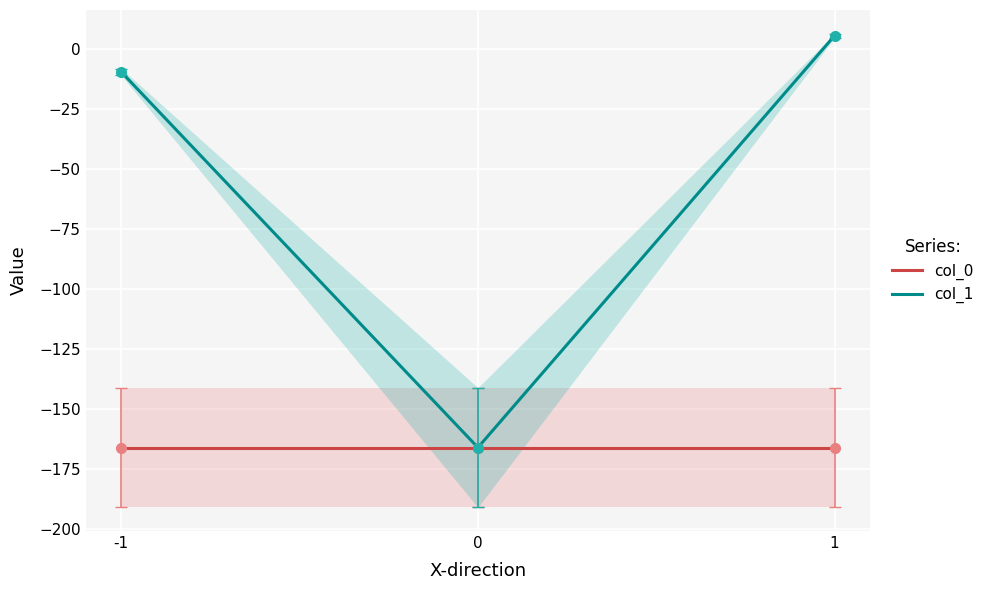

What is the total value across all series at 0?

-332.1